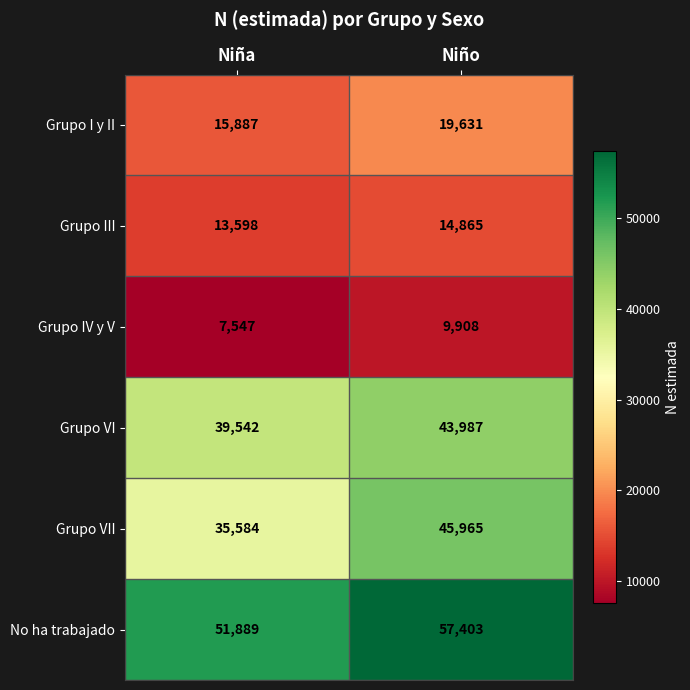

Which series changed the most between Niña and Niño?

Grupo VII